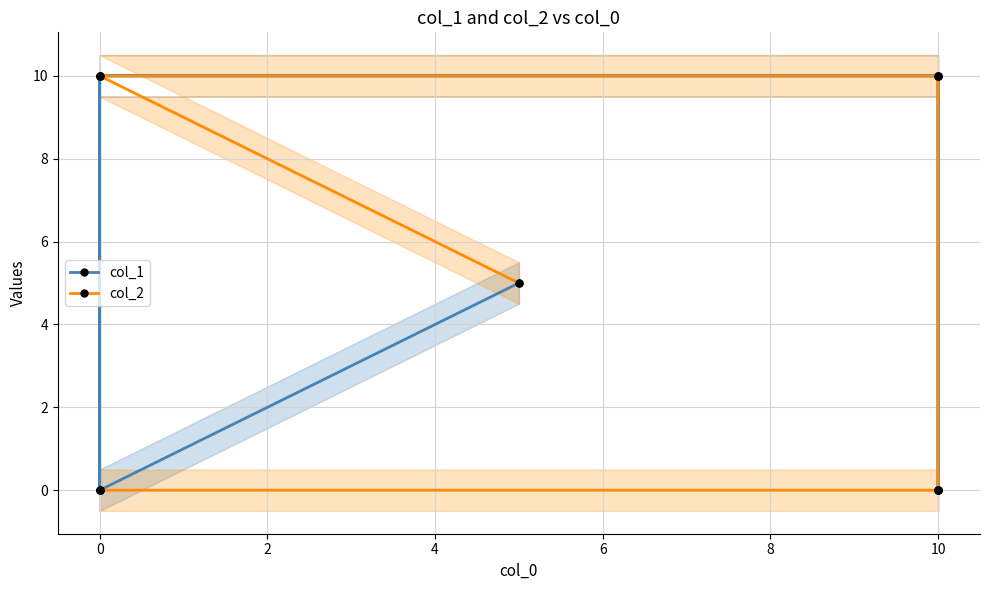

Read the col_1 value at 10, to the nearest 10.

10